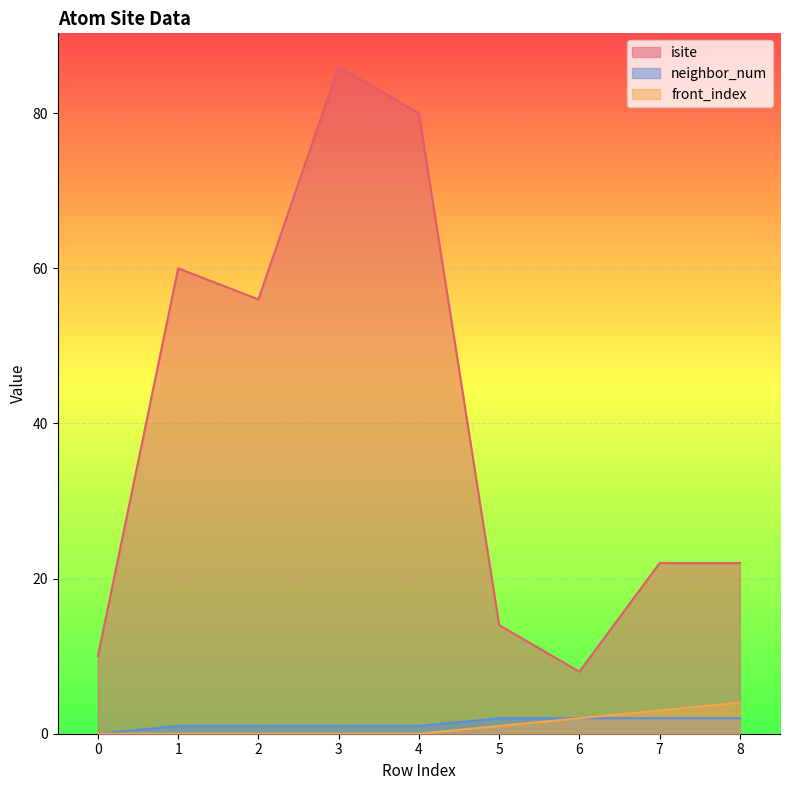

How many distinct data groups are displayed?

3